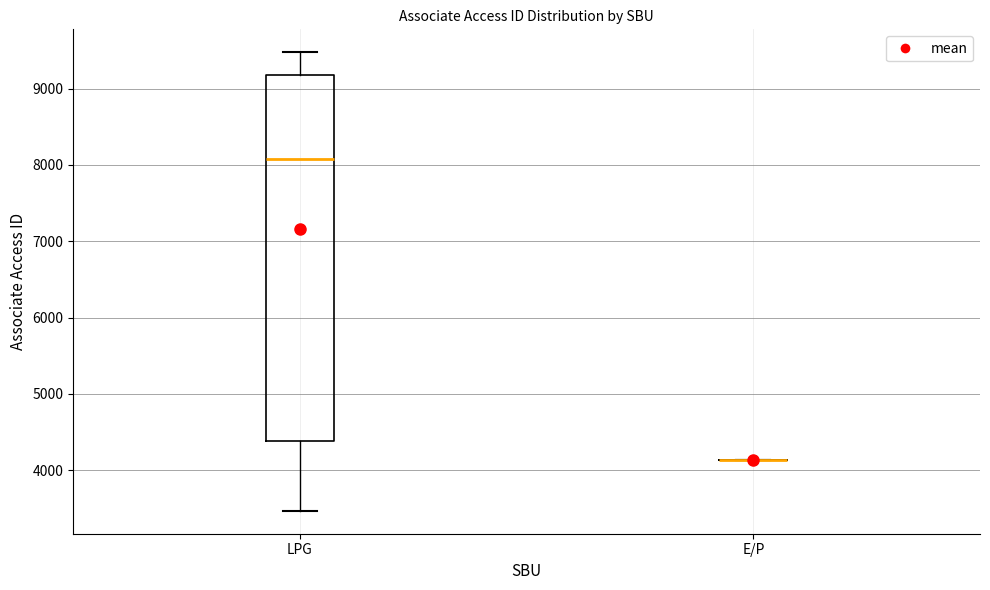

Reading left to right, read every box against the y-axis: the position of its median line, the range the box covers, and the ends of its whiskers. The values are not printed on the chart, so give them approximately, as read against the axis.

LPG: median 8100, box 4400 to 9200, whiskers 3500 to 9500
E/P: box collapsed to a line at 4100, whiskers 4100 to 4100